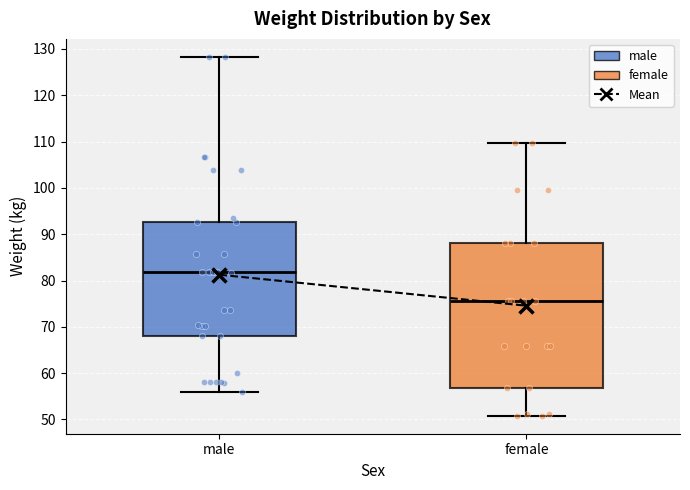

Reading left to right, transcribe this box plot: for each box, give where its median line is, the range the box spans, and where its two whiskers end, as read against the y-axis. The values are not printed on the chart, so give them approximately, as read against the axis.

male: median 82, box 68 to 93, whiskers 56 to 128
female: median 76, box 57 to 88, whiskers 51 to 110